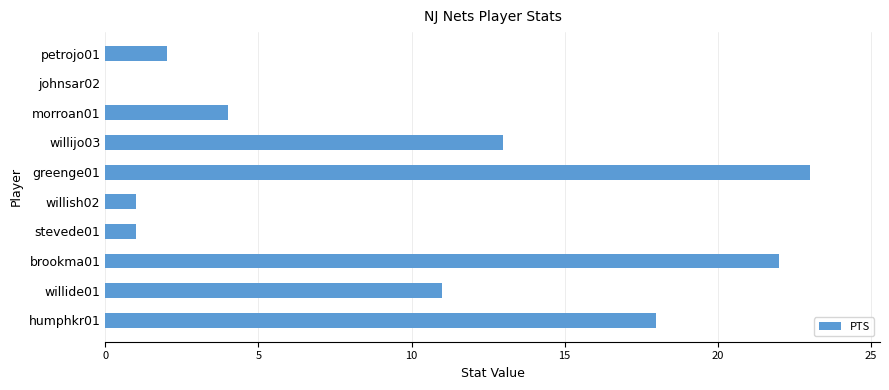

How many data points does each series have?

10